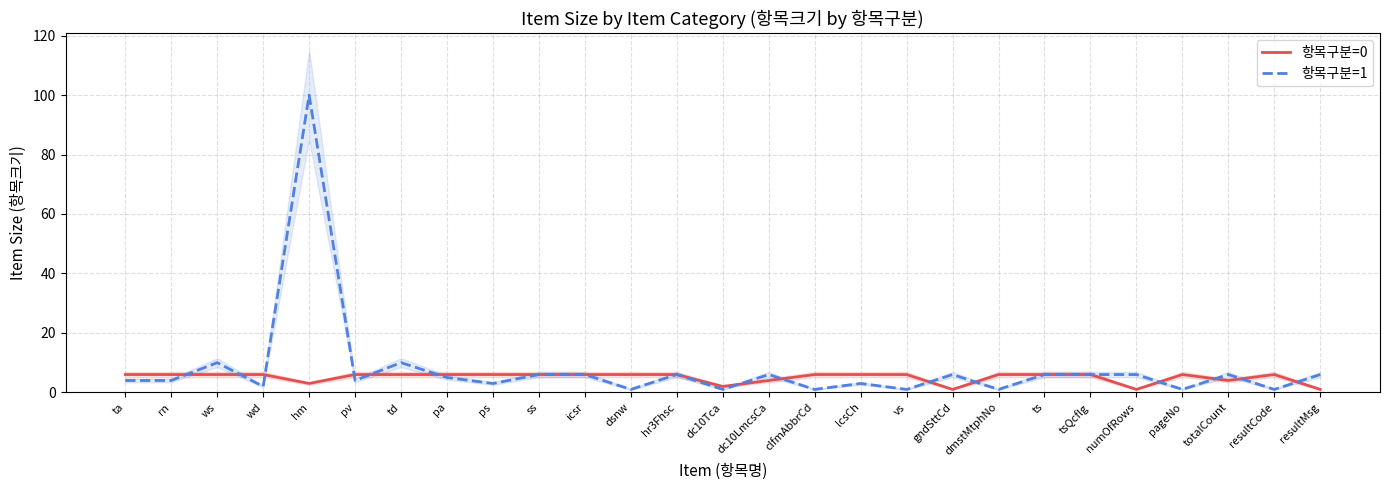

What is the difference between the second highest and minimum values in the 항목구분=1 series?

9